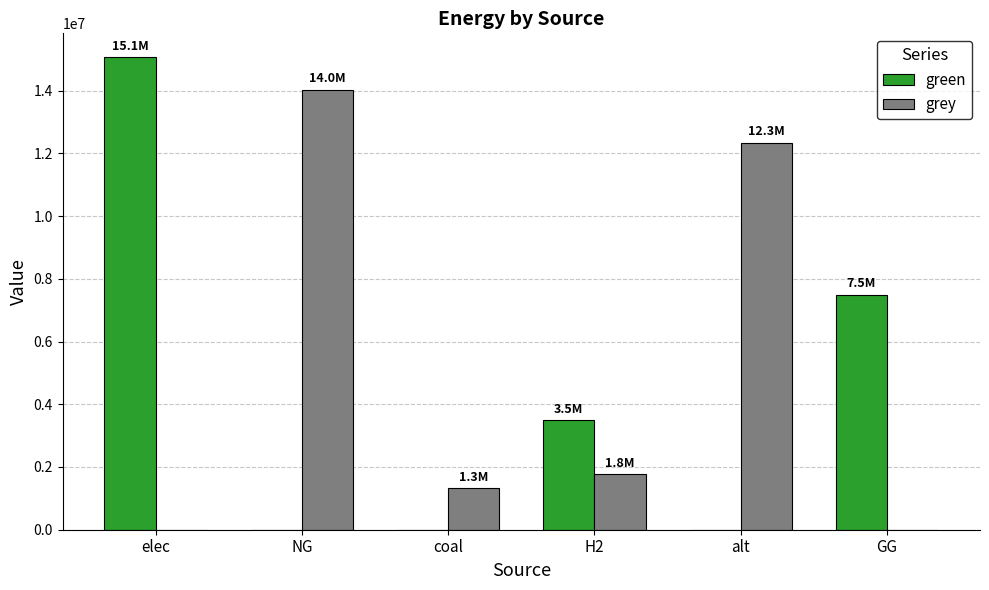

What are all the series names shown in the legend?

green, grey